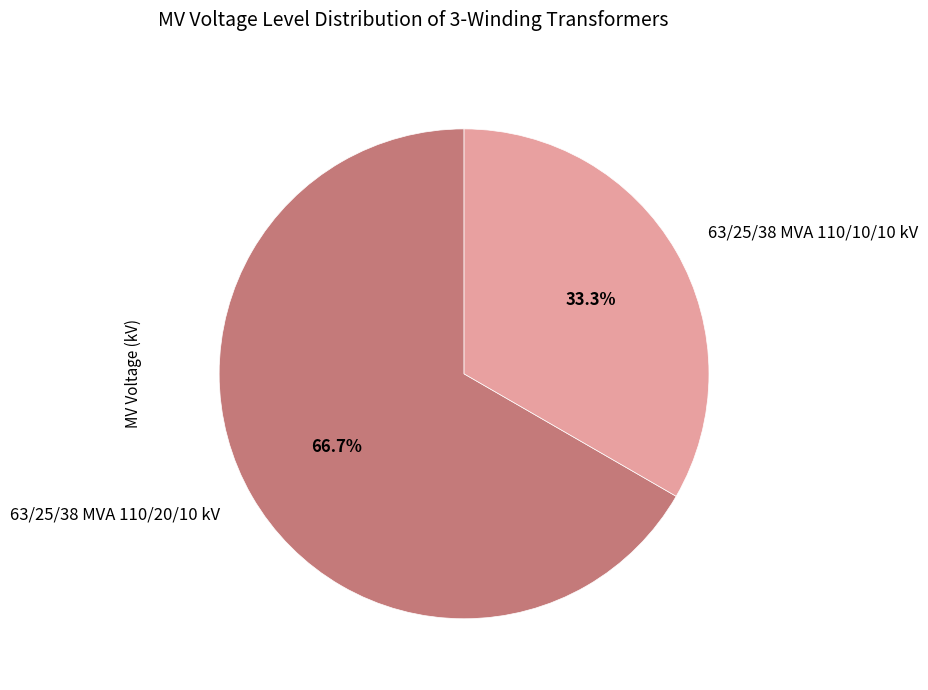

Approximately how many times larger is the value at 63/25/38 MVA 110/10/10 kV compared to 63/25/38 MVA 110/20/10 kV?

0.5